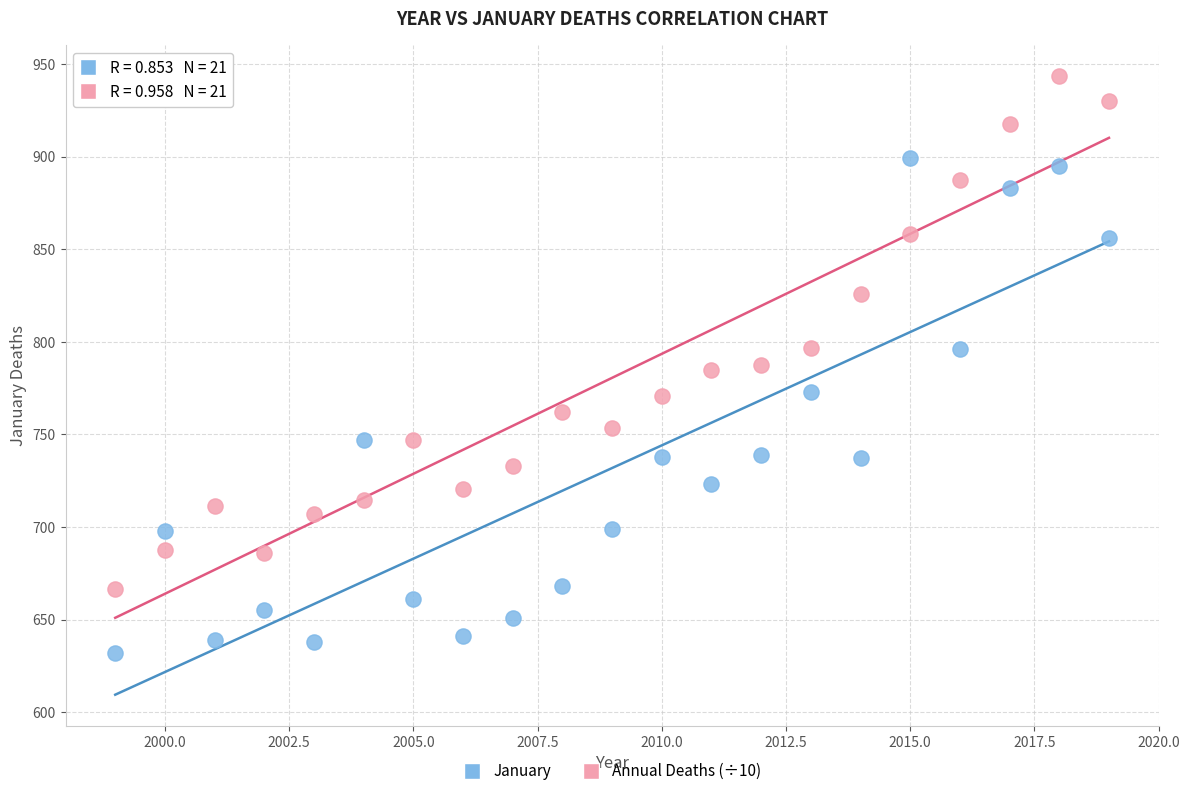

Which series contains the highest Y value?

Annual Deaths (÷10)